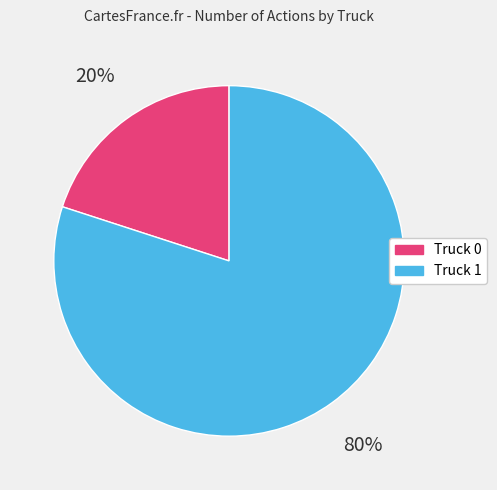

To the nearest percent, what percentage of the pie is Truck 0?

20%